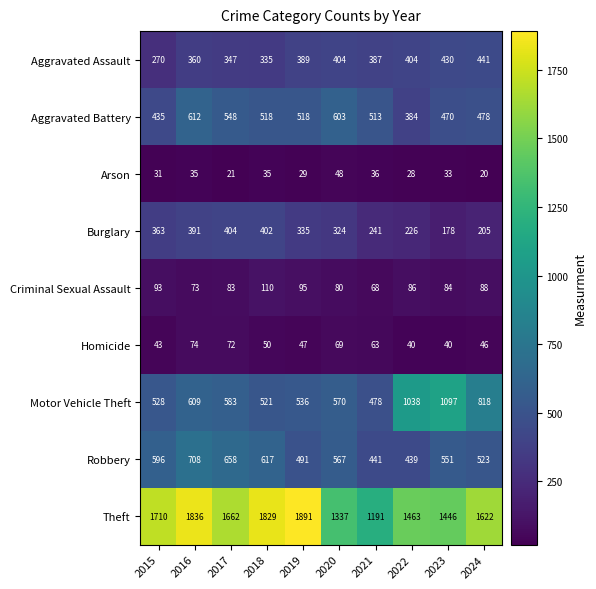

How many categories are shown in the chart?

10